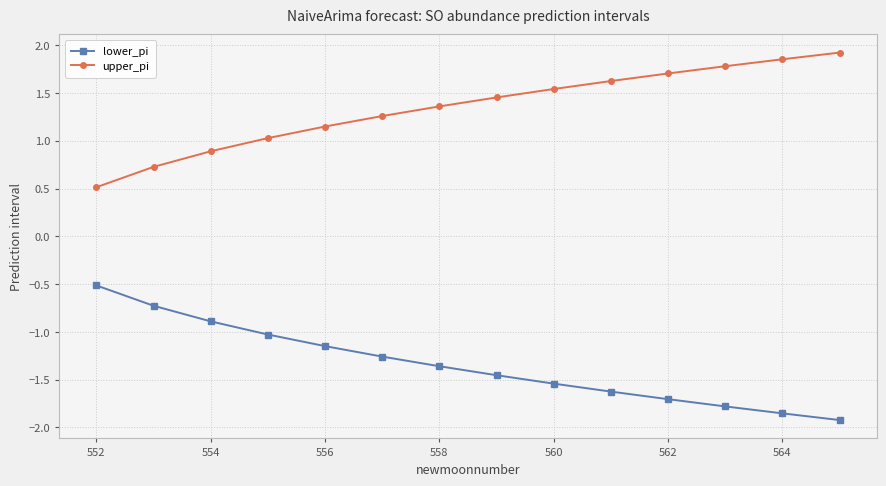

True or false: lower_pi and upper_pi intersect in this chart.

False